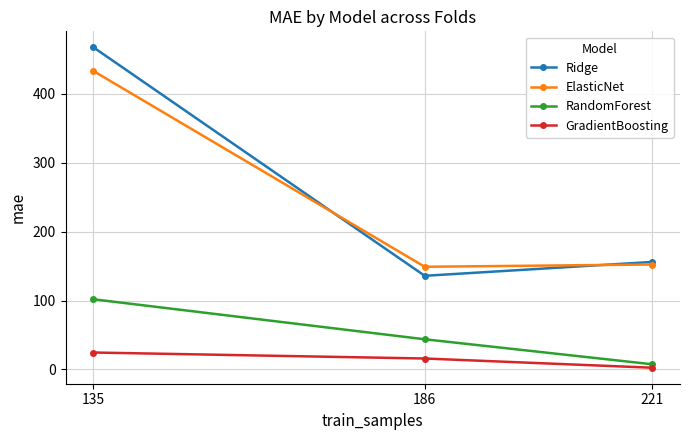

What is the difference between the highest and lowest values at 135?

442.8